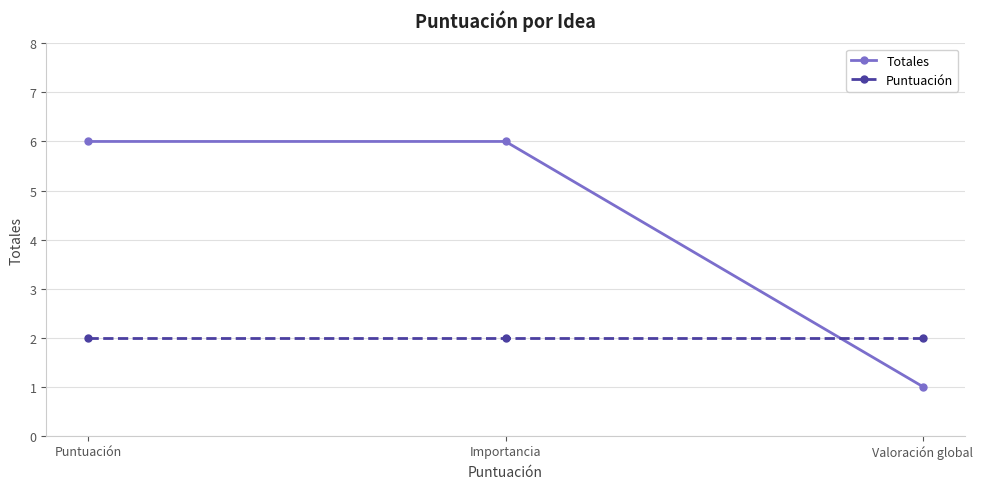

List the series in order of their overall mean, lowest first.

Puntuación, Totales